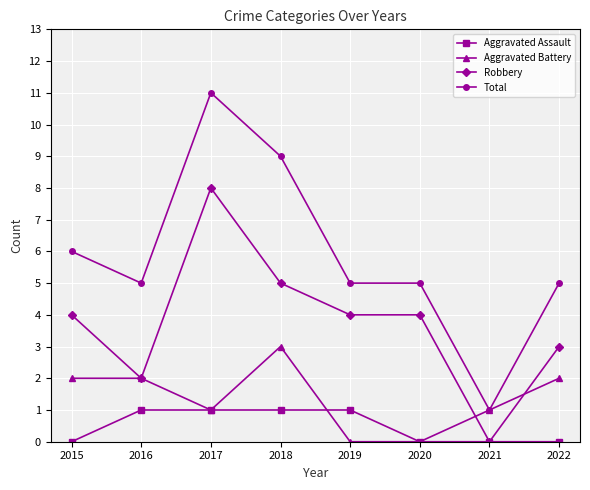

Is the value of Aggravated Assault at 2022 greater than the value of Total at 2021?

No